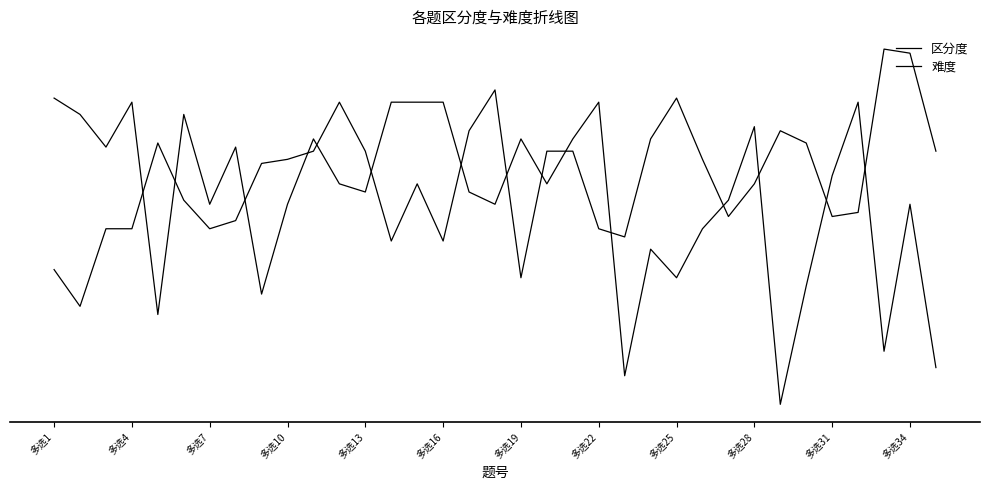

At which label is 区分度 closest to 0?

多选4